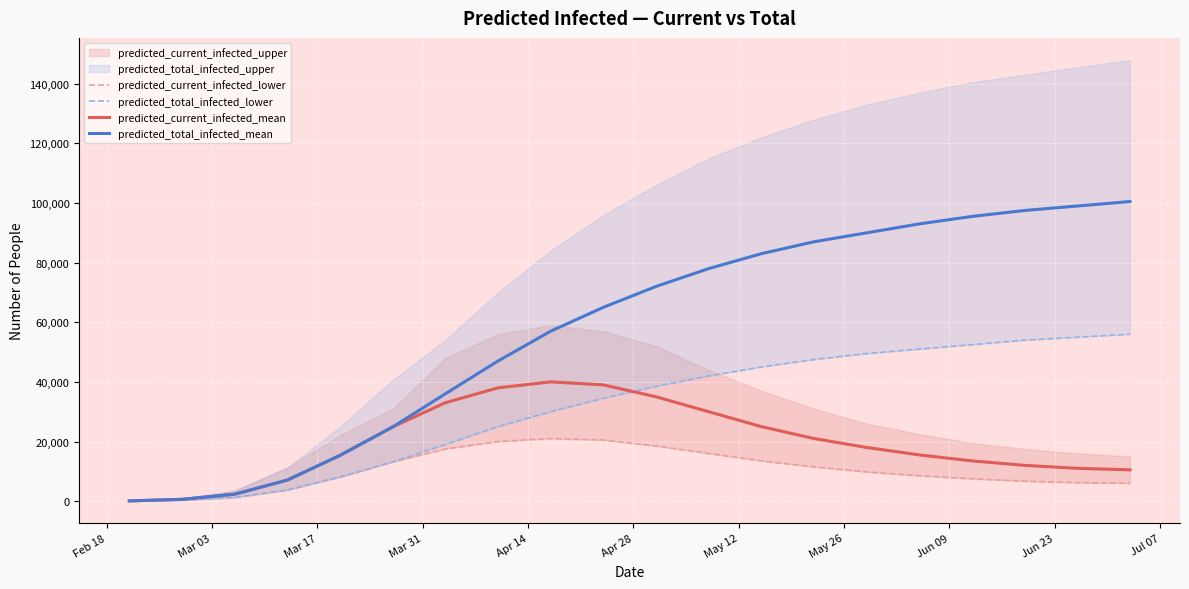

What is the maximum value for predicted_total_infected_mean?

100500